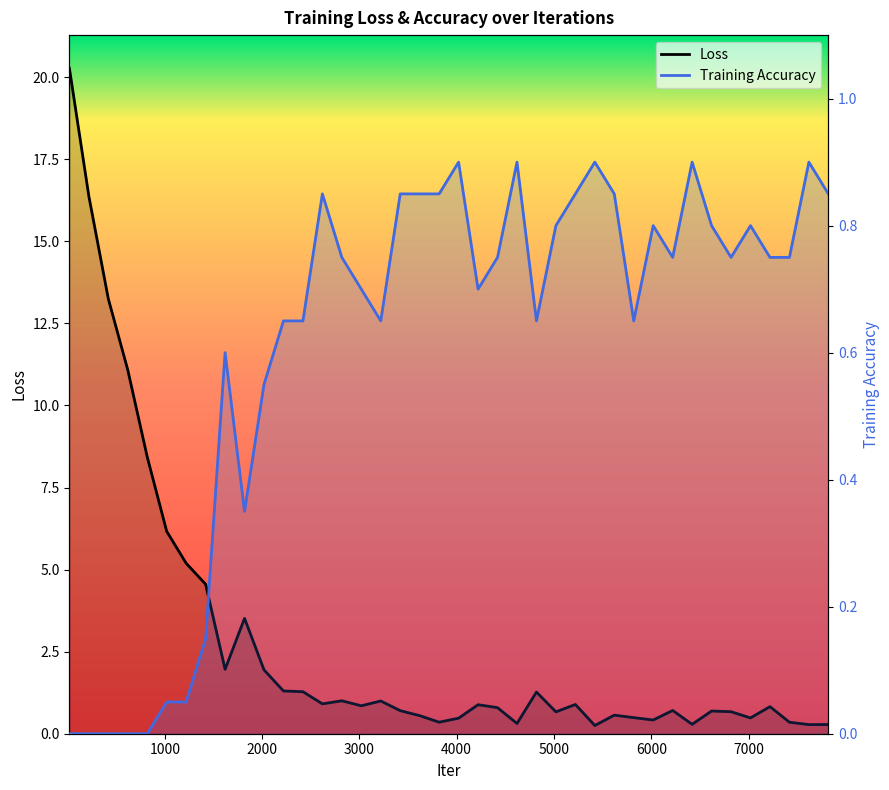

Reading right to left, extract all data points from this chart.

Loss: 0.3	0.3	0.3	0.8	0.5	0.7	0.7	0.3	0.7	0.4	0.5	0.6	0.3	0.9	0.7	1.3	0.3	0.8	0.9	0.5	0.4	0.6	0.7	1.0	0.9	1.0	0.9	1.3	1.3	1.9	3.5	2.0	4.6	5.2	6.2	8.4	11.1	13.2	16.4	20.3
Training Accuracy: 0.8	0.9	0.8	0.8	0.8	0.8	0.8	0.9	0.8	0.8	0.7	0.8	0.9	0.8	0.8	0.7	0.9	0.8	0.7	0.9	0.8	0.8	0.8	0.7	0.7	0.8	0.8	0.7	0.7	0.6	0.3	0.6	0.1	0.1	0.1	0.0	0.0	0.0	0.0	0.0